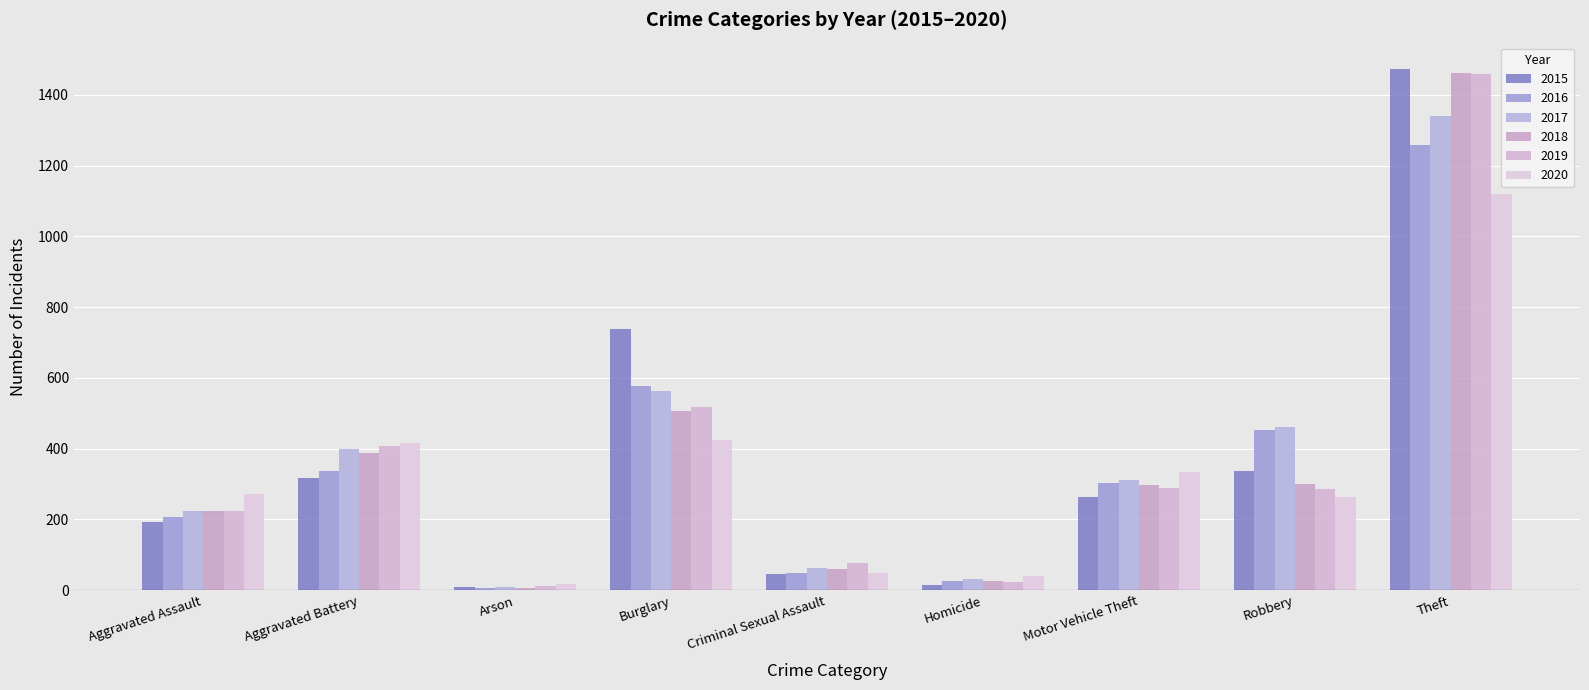

Is it true that 2017 equals 641 at Aggravated Battery?

False